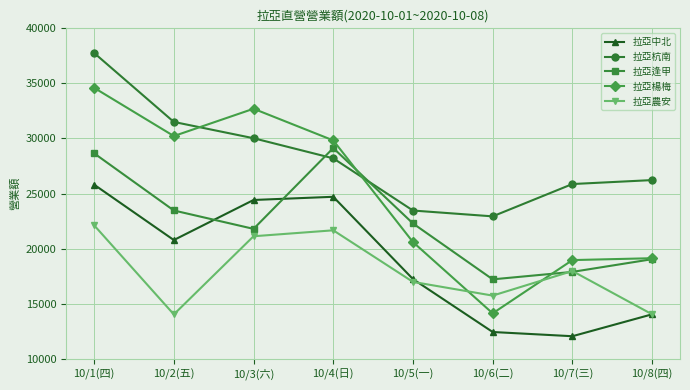

List the labels in order of 拉亞逢甲 value, largest first.

10/4(日), 10/1(四), 10/2(五), 10/5(一), 10/3(六), 10/8(四), 10/7(三), 10/6(二)